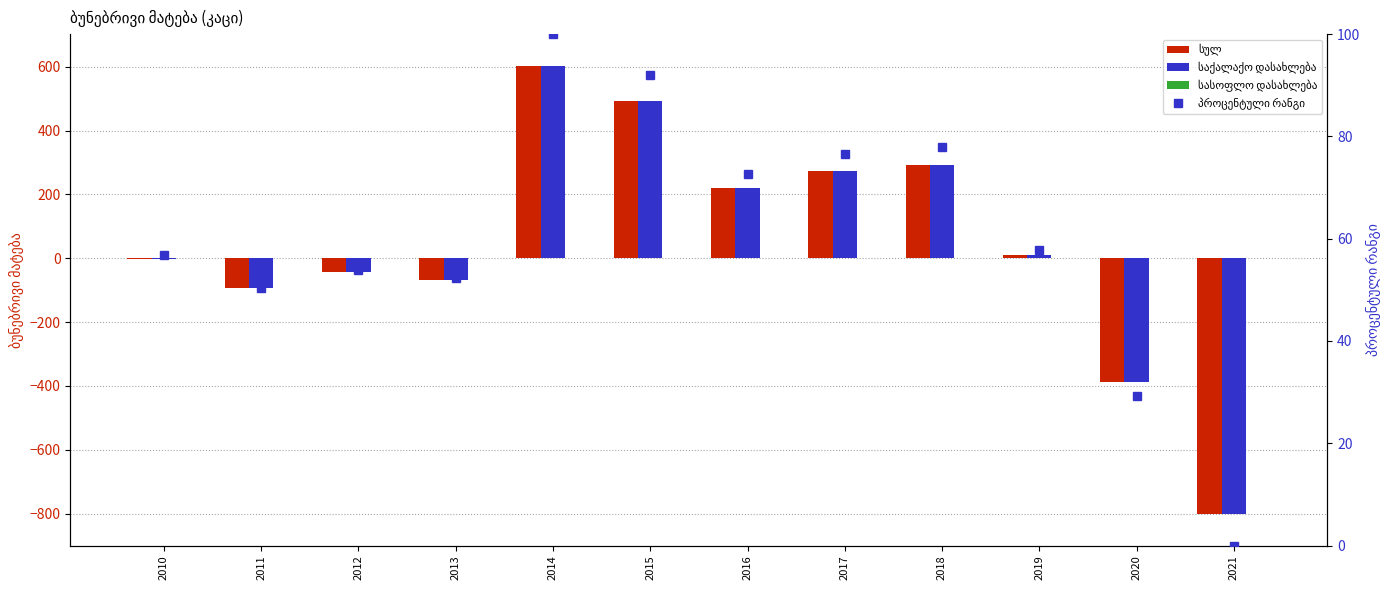

Which series has the largest range (max minus min)?

სულ